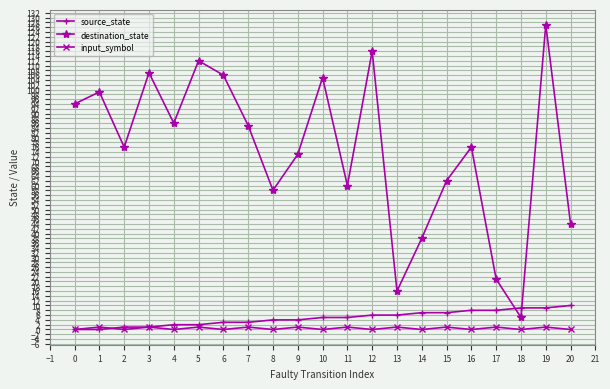

True or false: input_symbol has a value of 0 at 12.

True